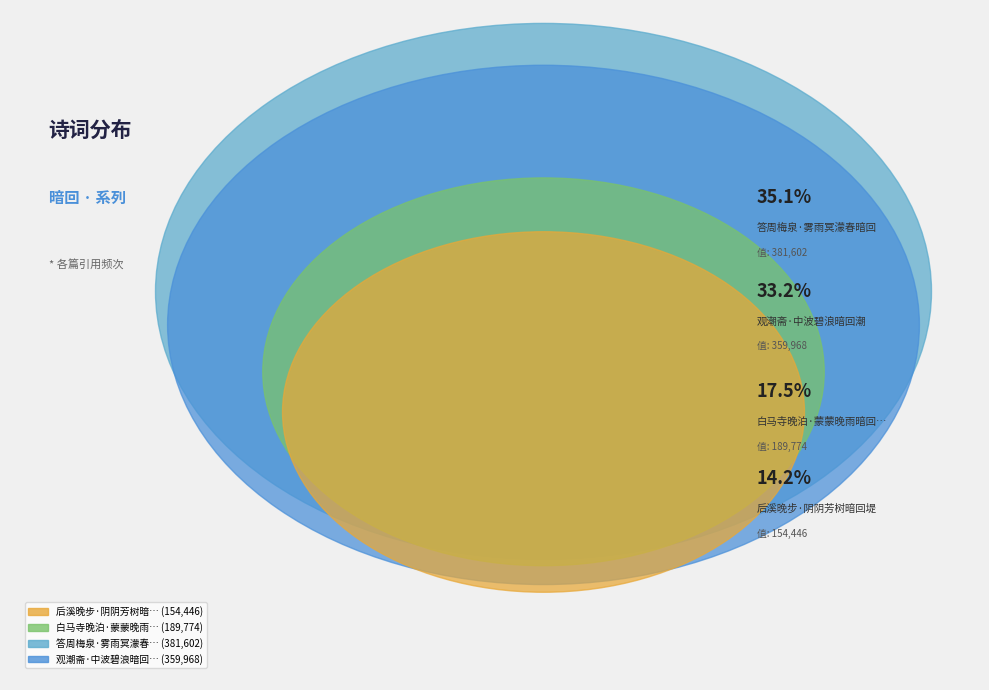

To the nearest percent, what percentage of the pie is 答周梅泉·雾雨冥濛春暗回?

35%